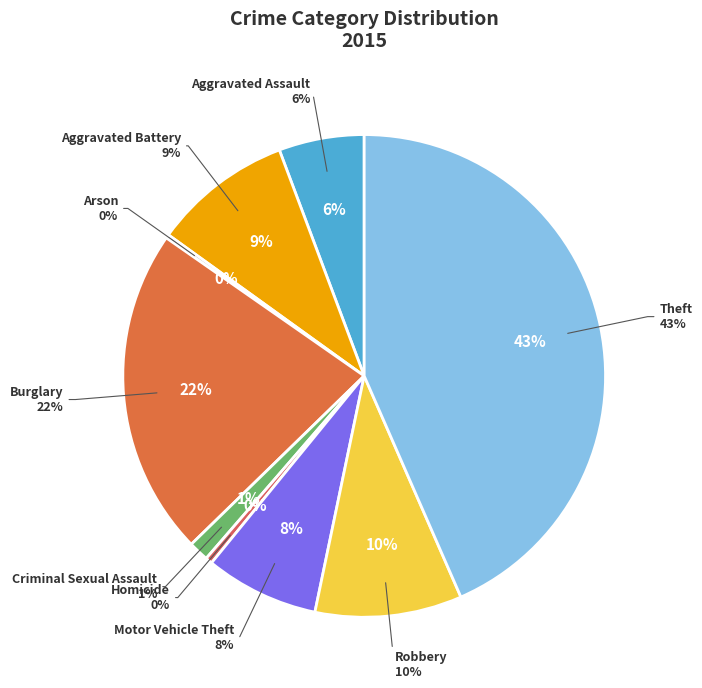

What percentage is NOT represented by Arson?

99.8%